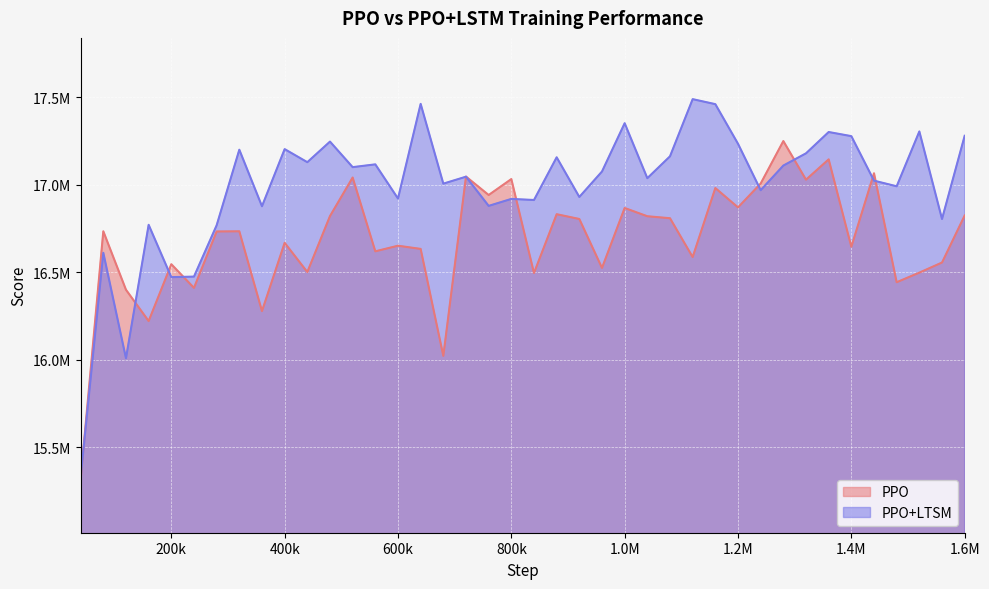

What is the difference between the PPO values at 960000 and 520000?

515986.3